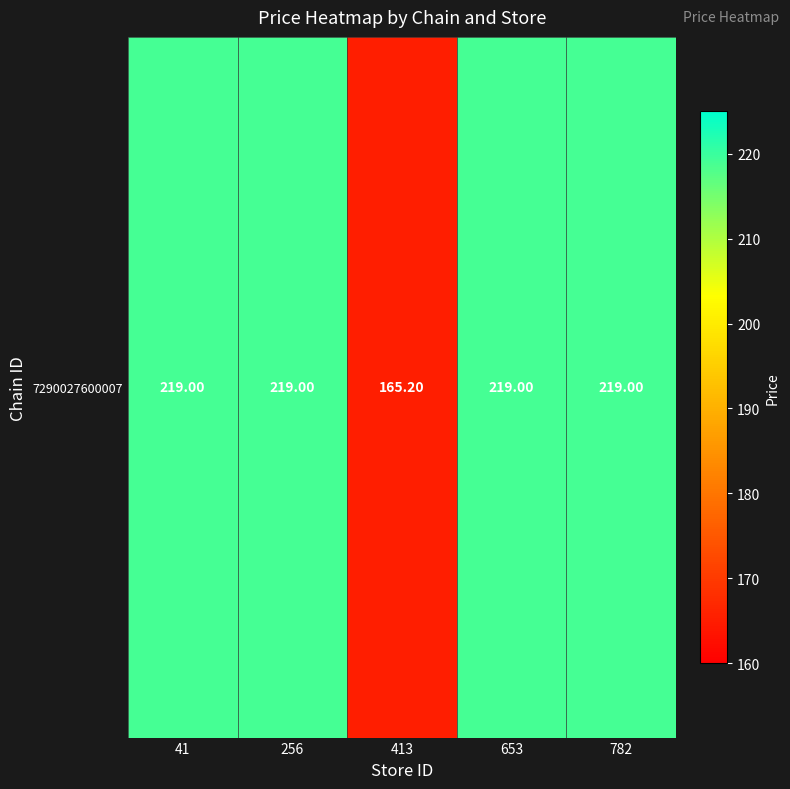

True or false: the data shows 219.0 at 782.

True